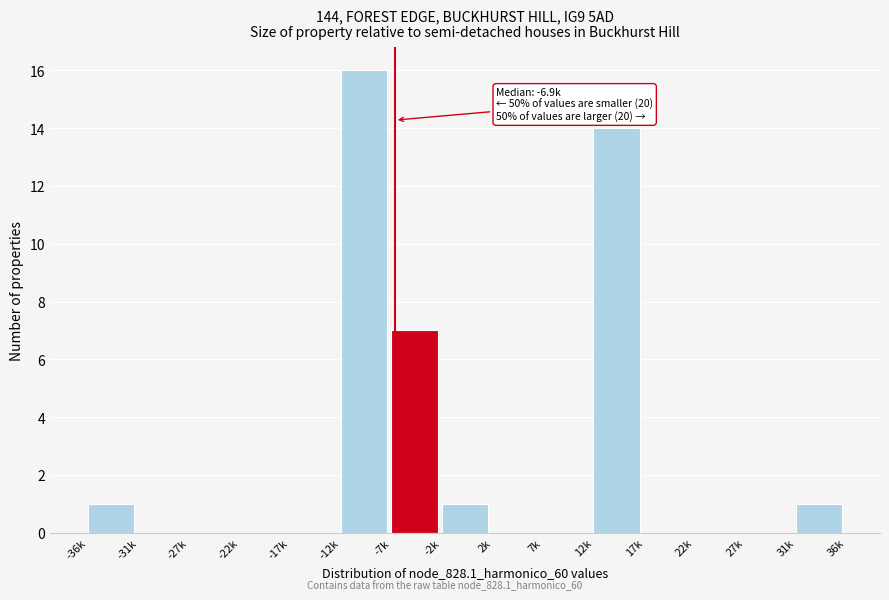

Reading left to right, what are all the values shown in this chart?

-36k=1	-31k=0	-27k=0	-22k=0	-17k=0	-12k=16	-7k=7	-2k=1	2k=0	7k=0	12k=14	17k=0	22k=0	27k=0	31k=1